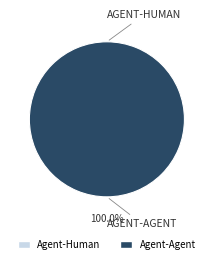

How many slices are in this pie chart?

2